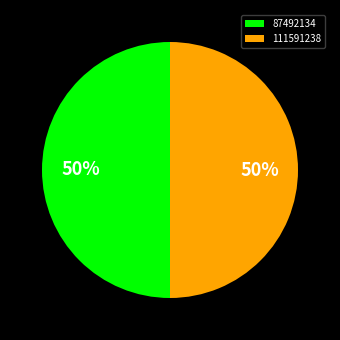

How many slices are in this pie chart?

2